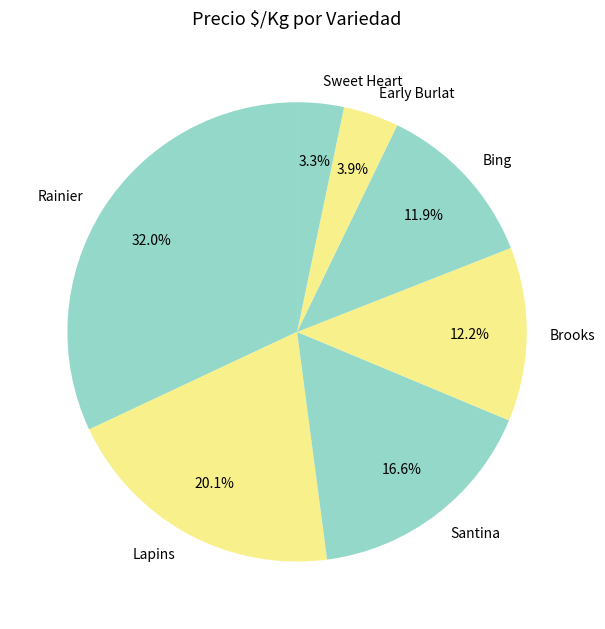

What percentage is the Brooks slice, to the nearest percent?

12%